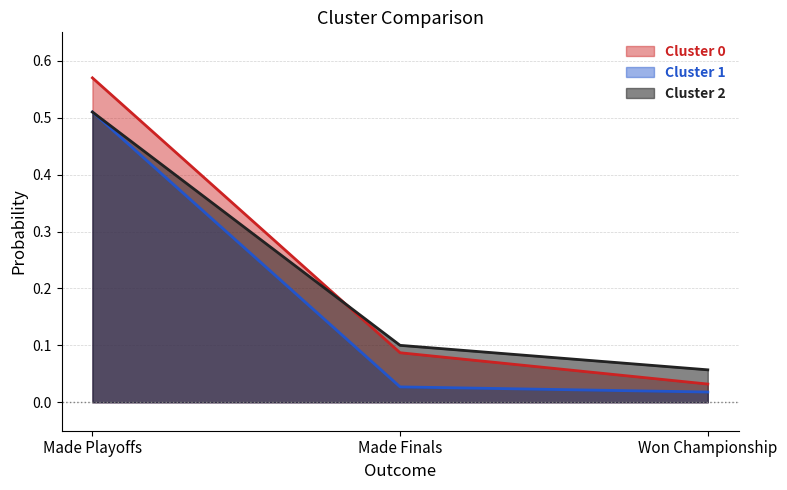

List the series in order of their peak value, highest first.

Cluster 0, Cluster 1, Cluster 2